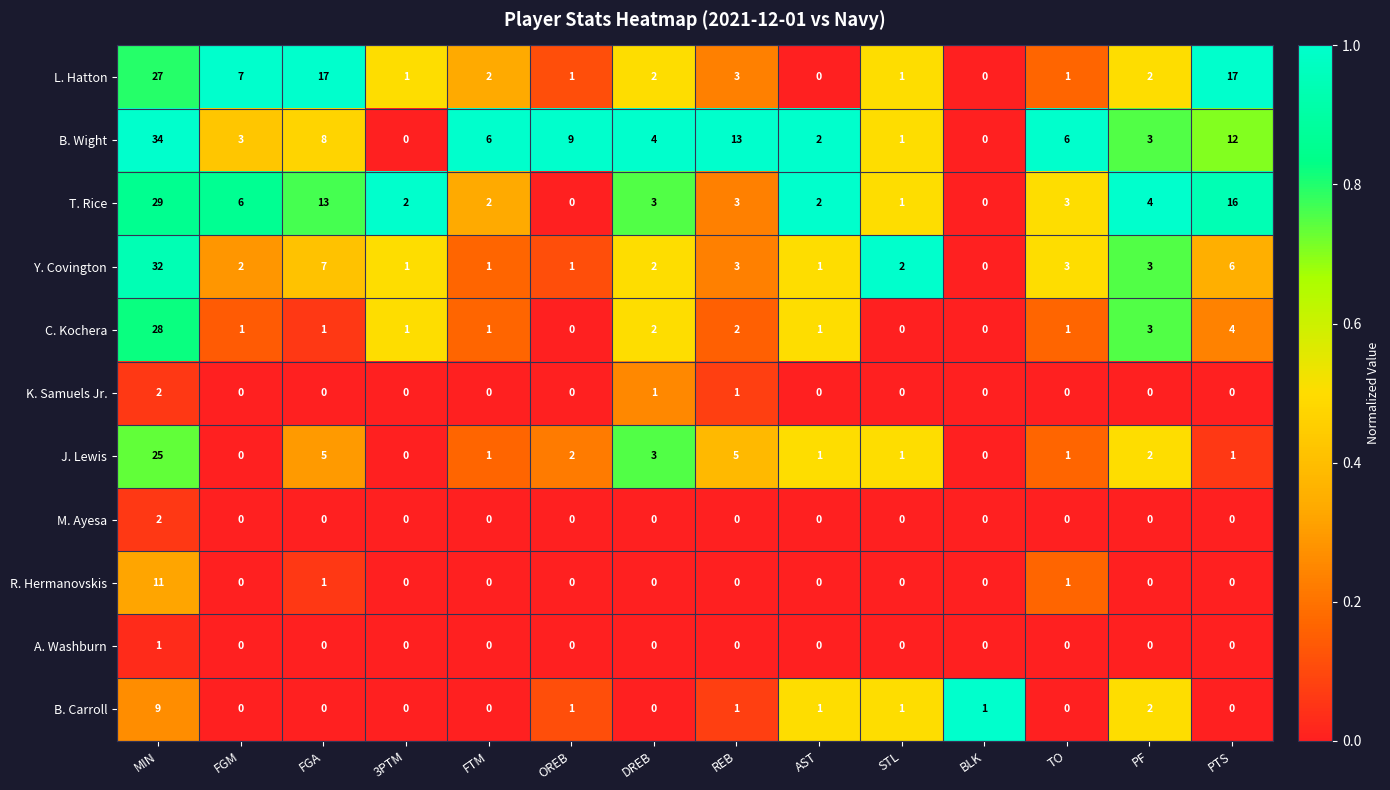

At which category is the sum across all series the highest?

MIN